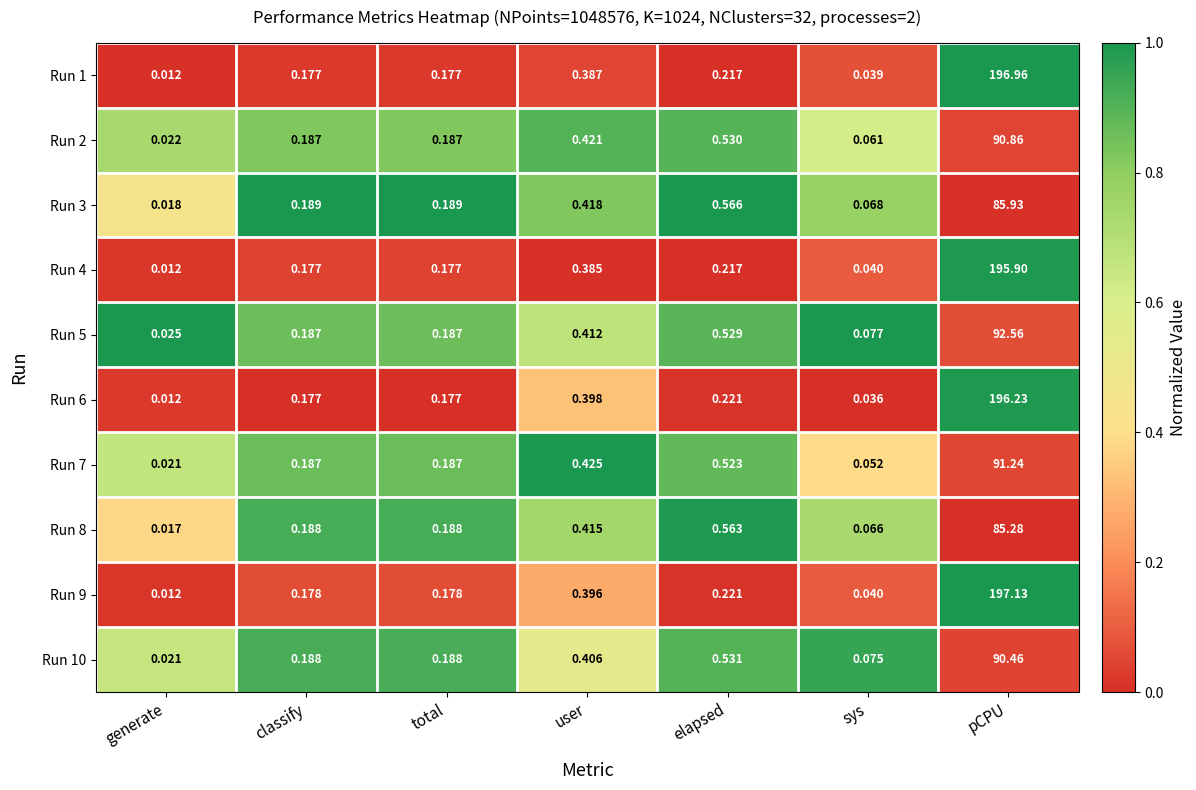

Which category has the lowest value in the Run 7 series?

generate